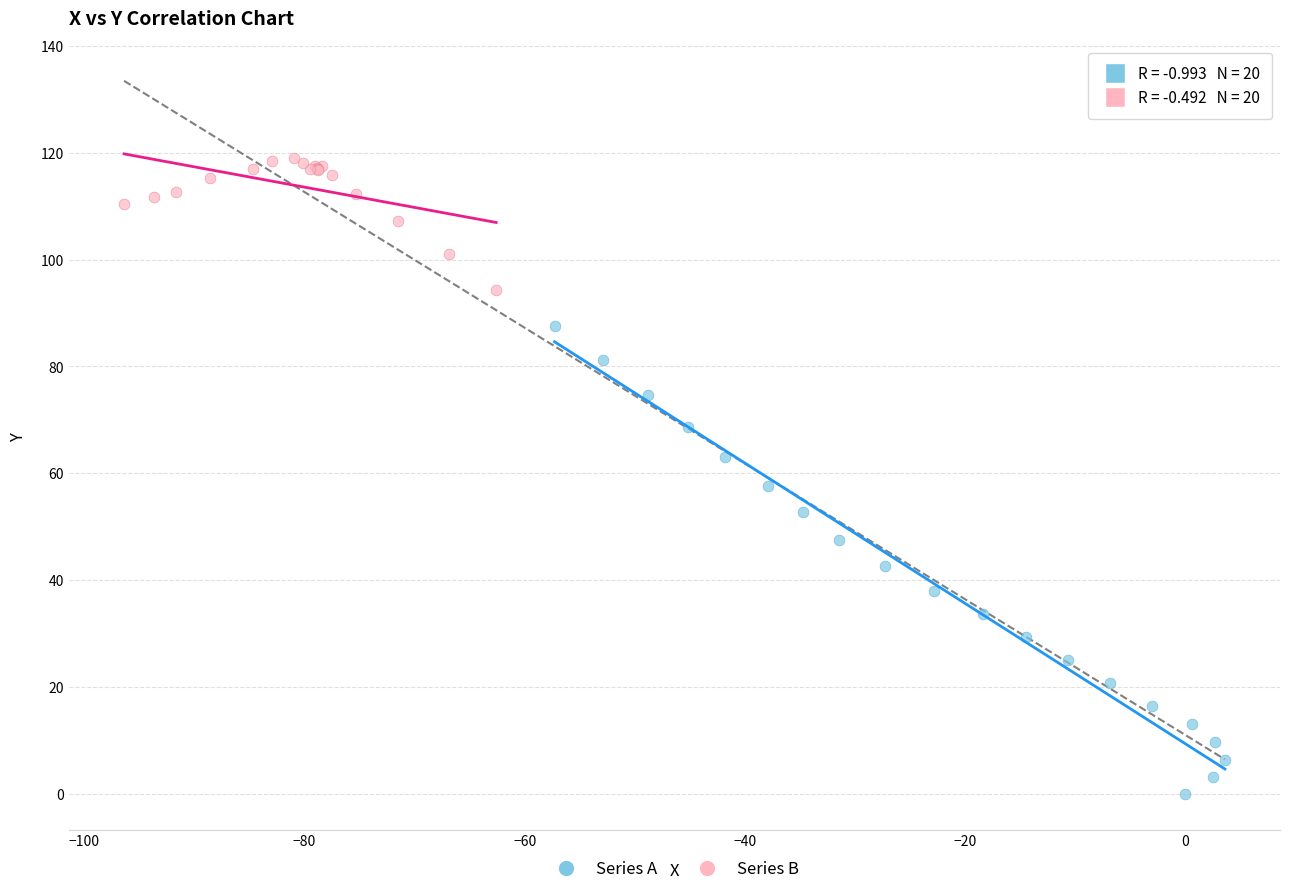

Which series has the widest spread of Y values?

Series A